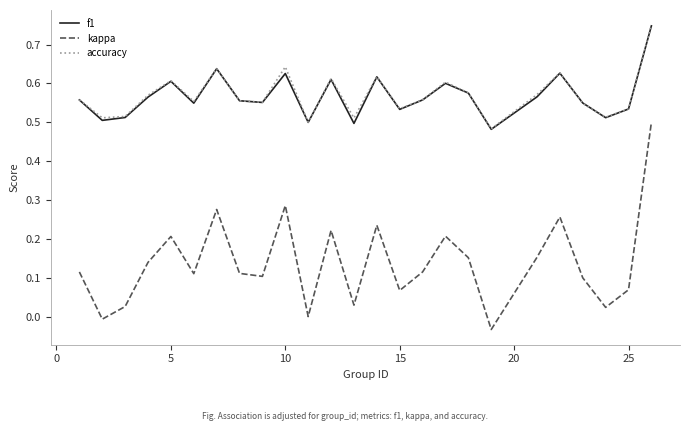

Which series has the largest range (max minus min)?

kappa